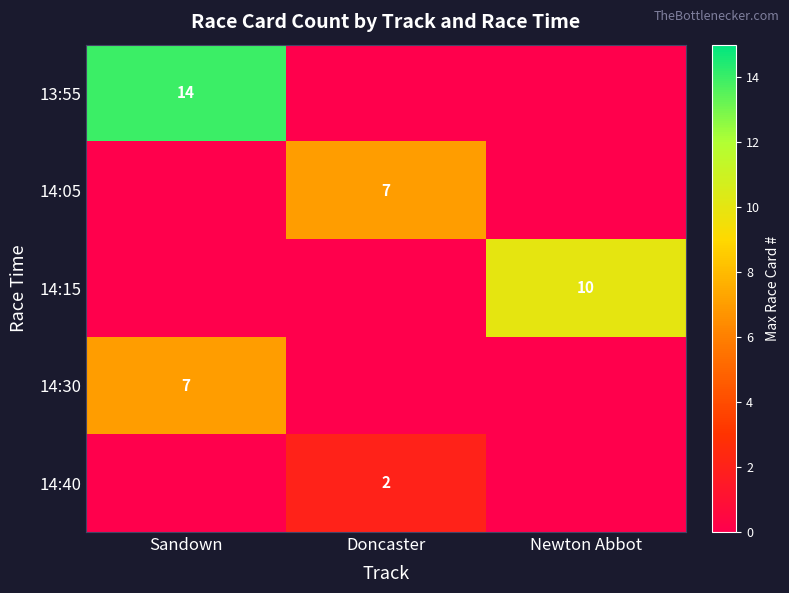

Is the value of 14:40 at Doncaster greater than the value of 14:15 at Newton Abbot?

No